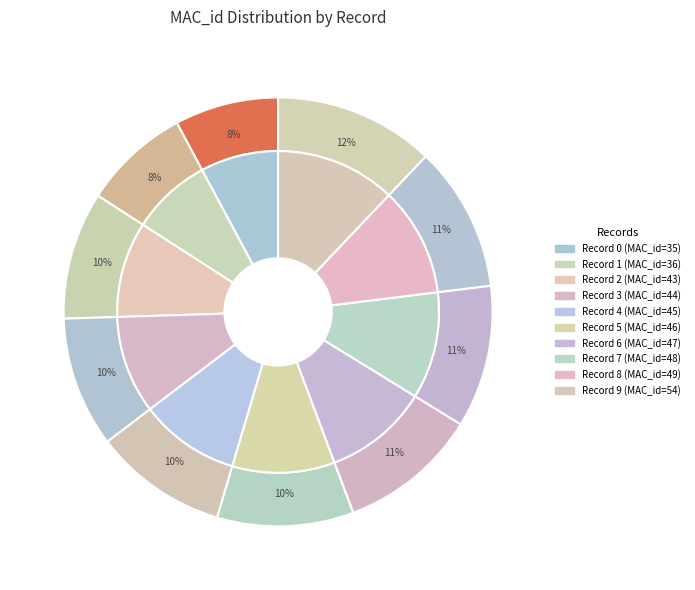

To the nearest percent, what portion does 3 represent?

10%